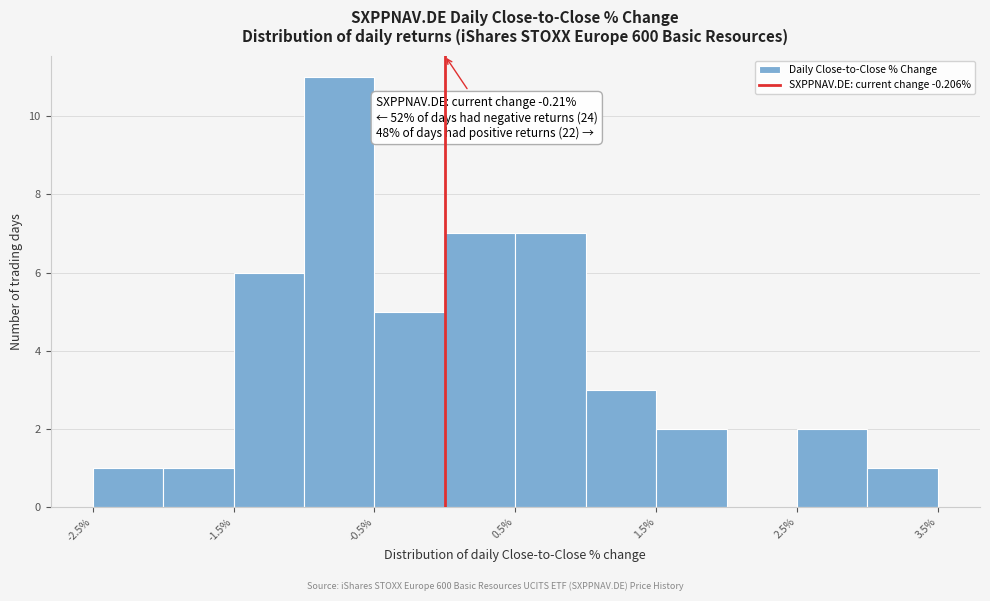

Which range on the x-axis has the tallest bar?

-1.0 to -0.5